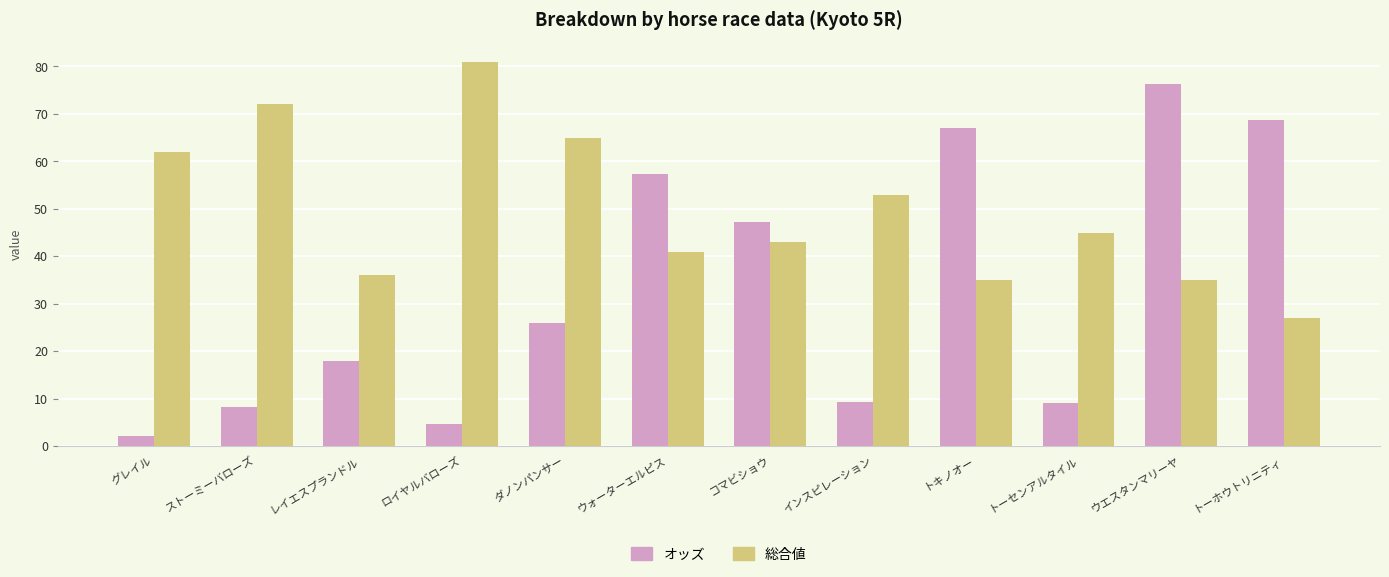

The value of オッズ at ロイヤルバローズ is 4.6. True or false?

True